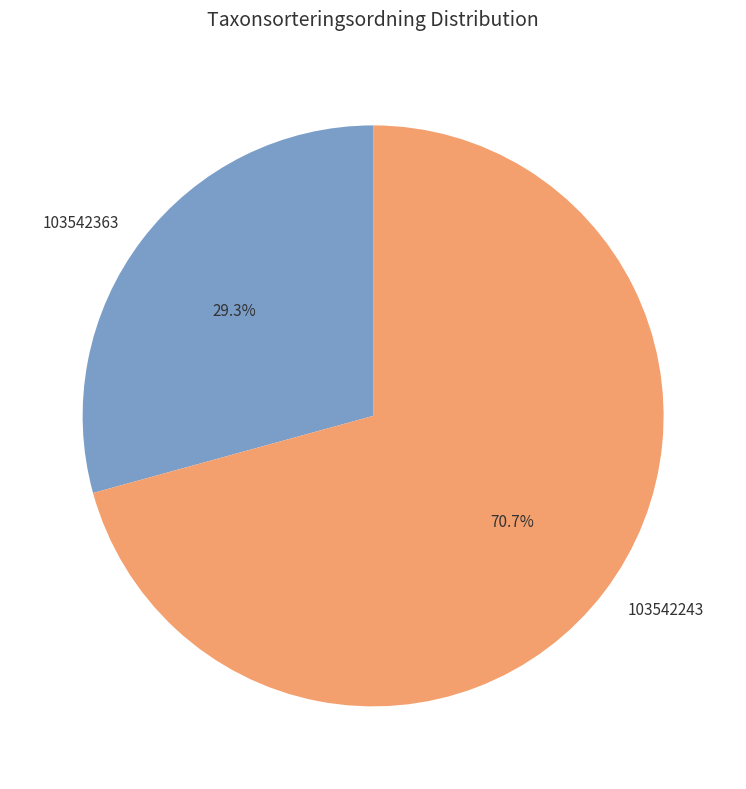

Which slice is the smallest?

103542363